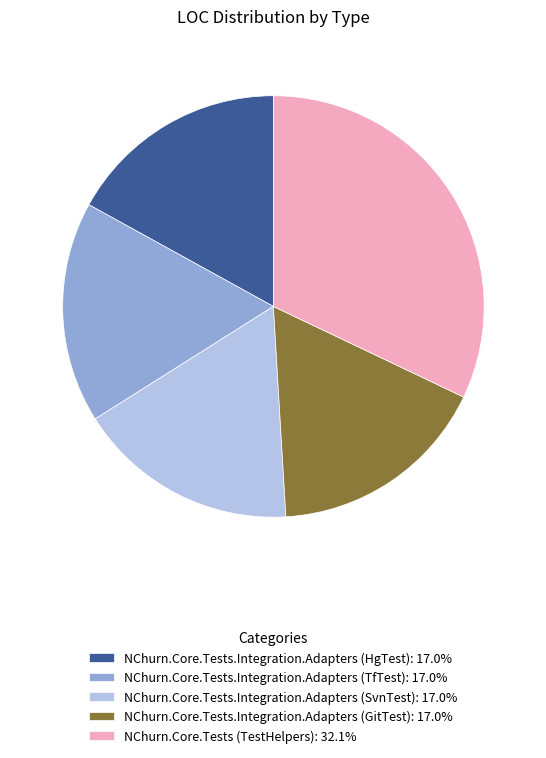

How many slices are in this pie chart?

5